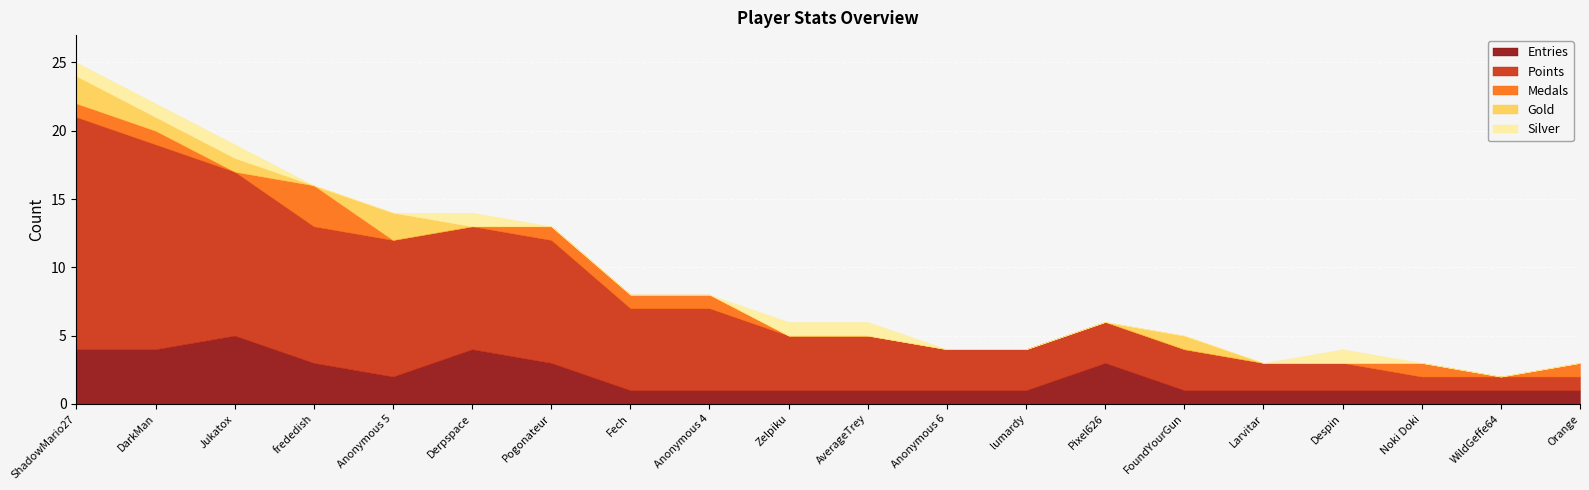

At how many categories does at least one series exceed 12?

2